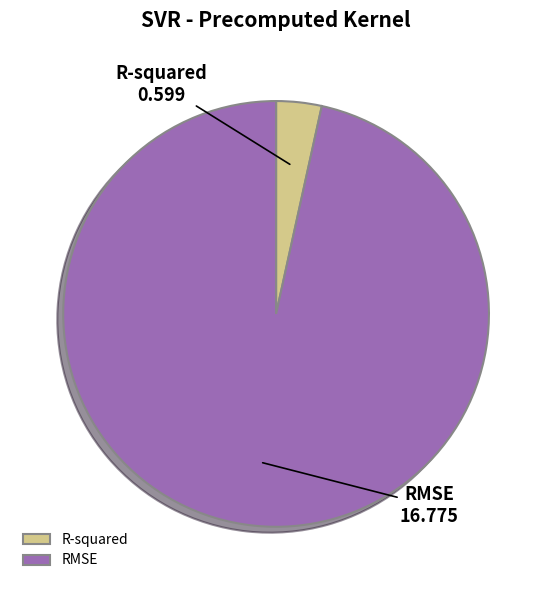

How many slices are in this pie chart?

2